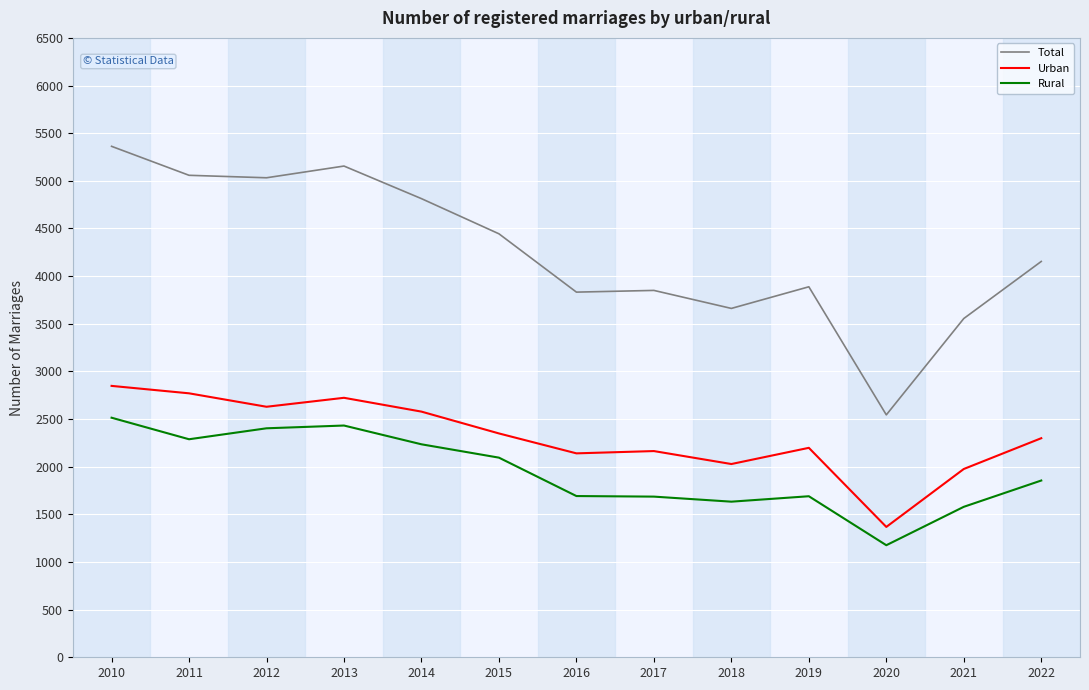

True or false: Urban has a value of 2629 at 2012.

True